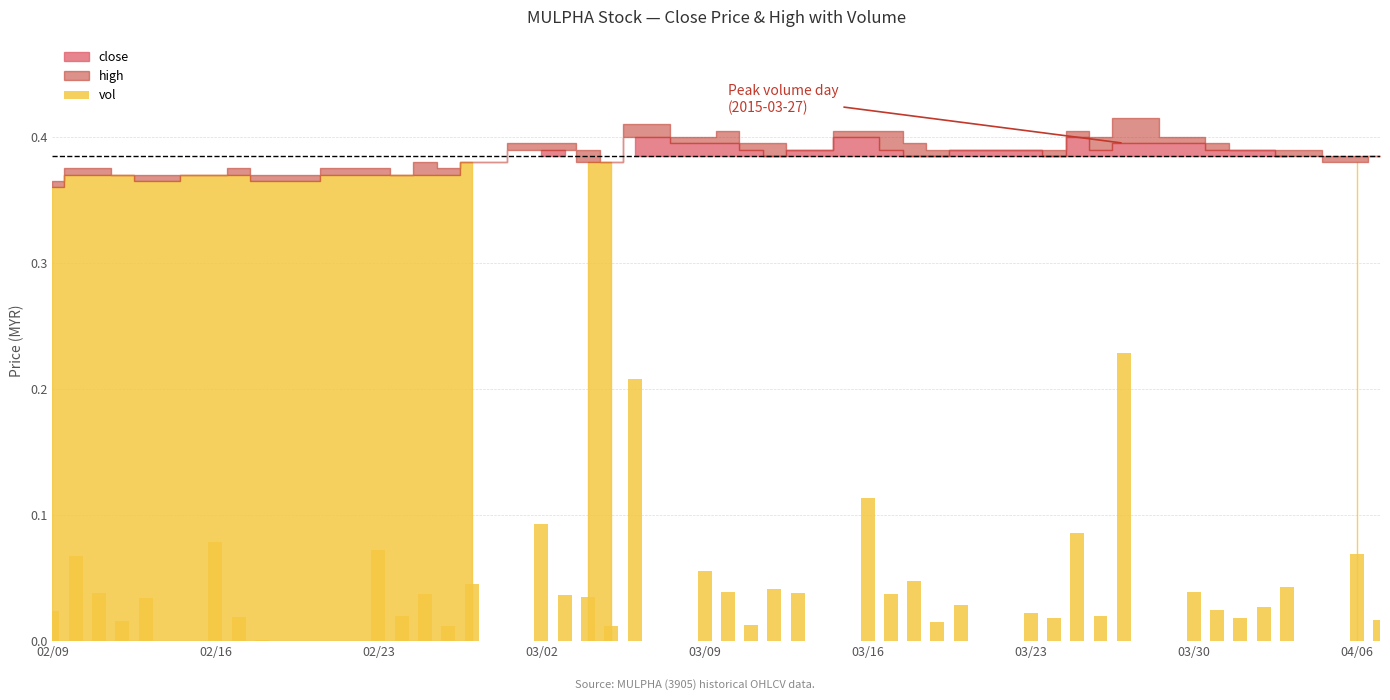

What is the sum of all values?

1.9